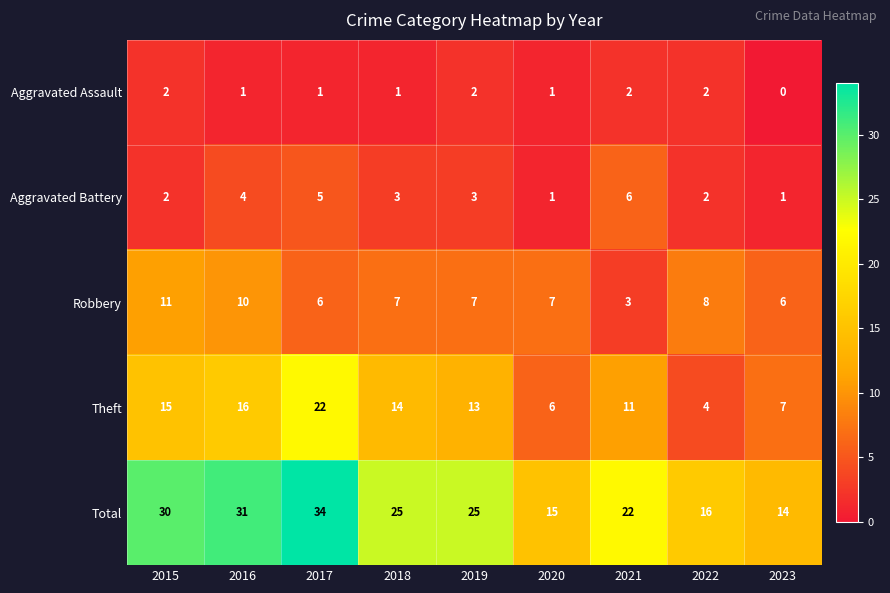

At which category does the chart reach its peak across all series?

2017